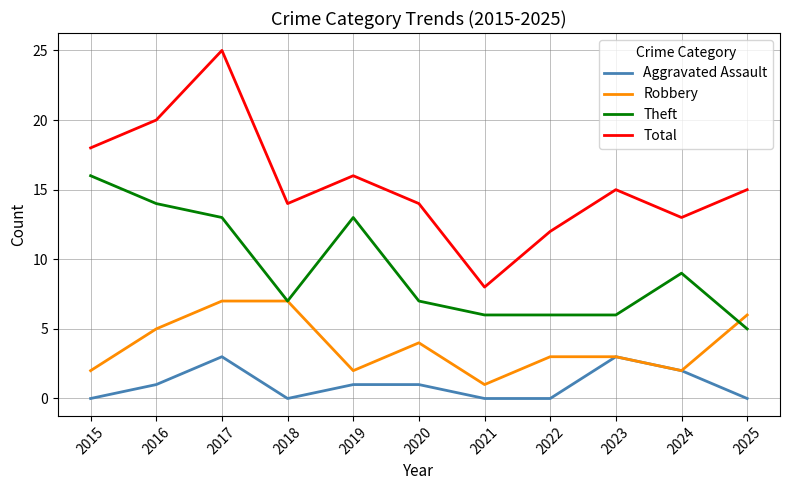

Which series has the largest total across all categories?

Total